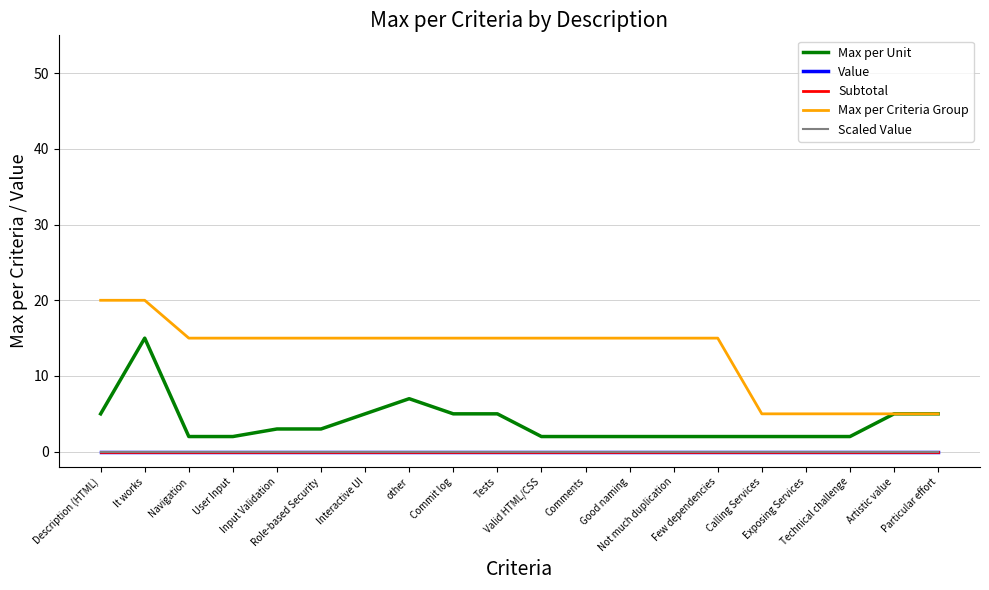

At which label is Value closest to 0?

Description (HTML)